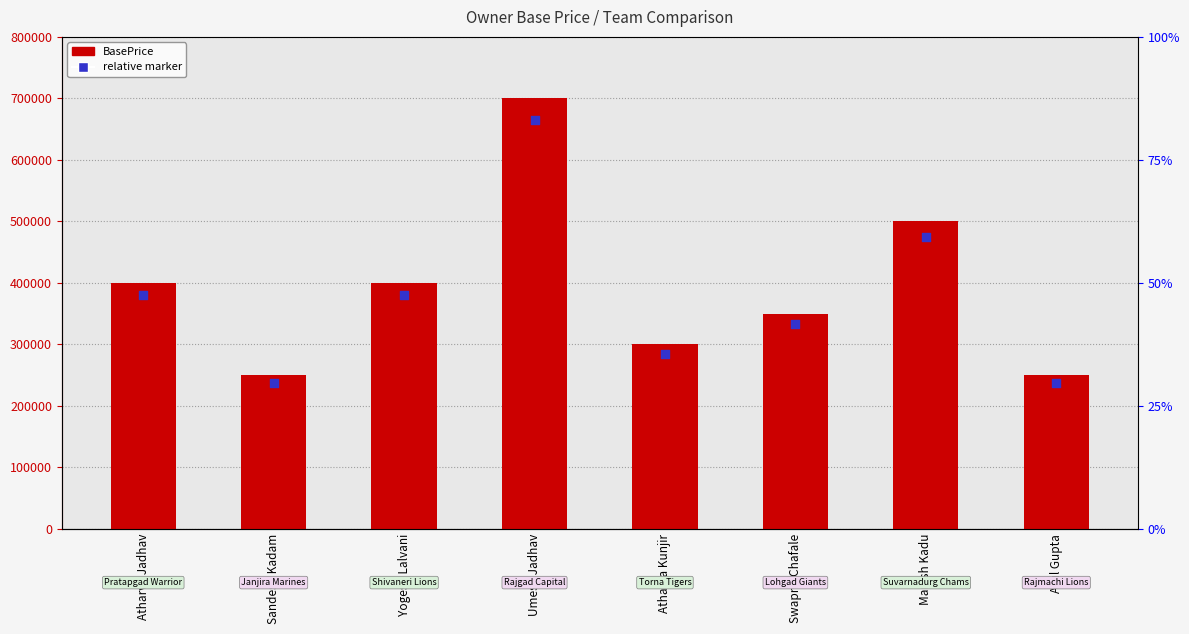

What is the total value across all series at Swapnil Chafale?

682500